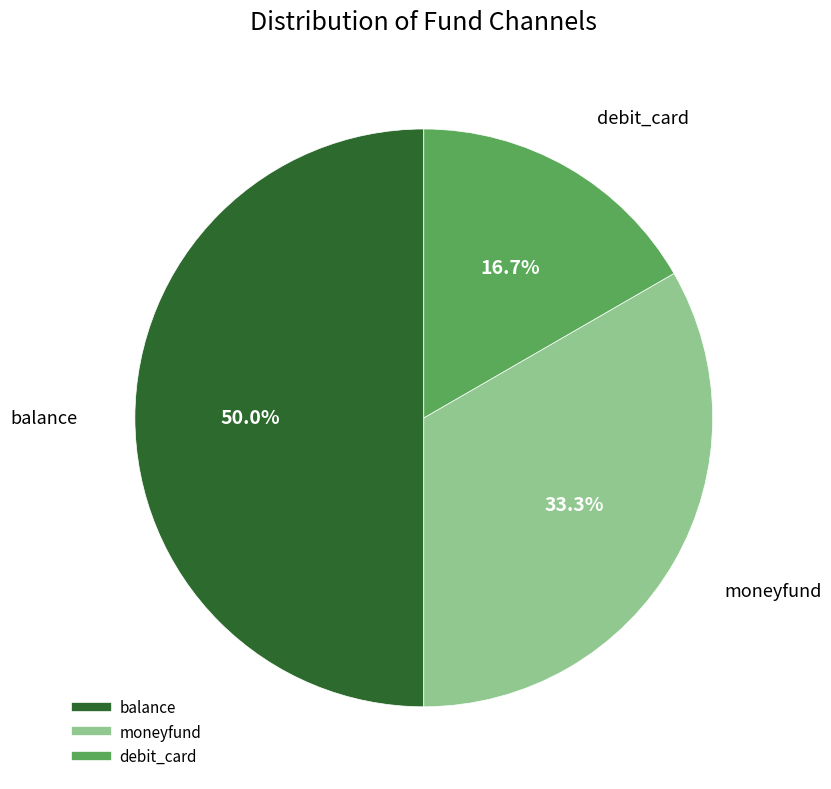

True or false: debit_card accounts for 28% of the total.

False